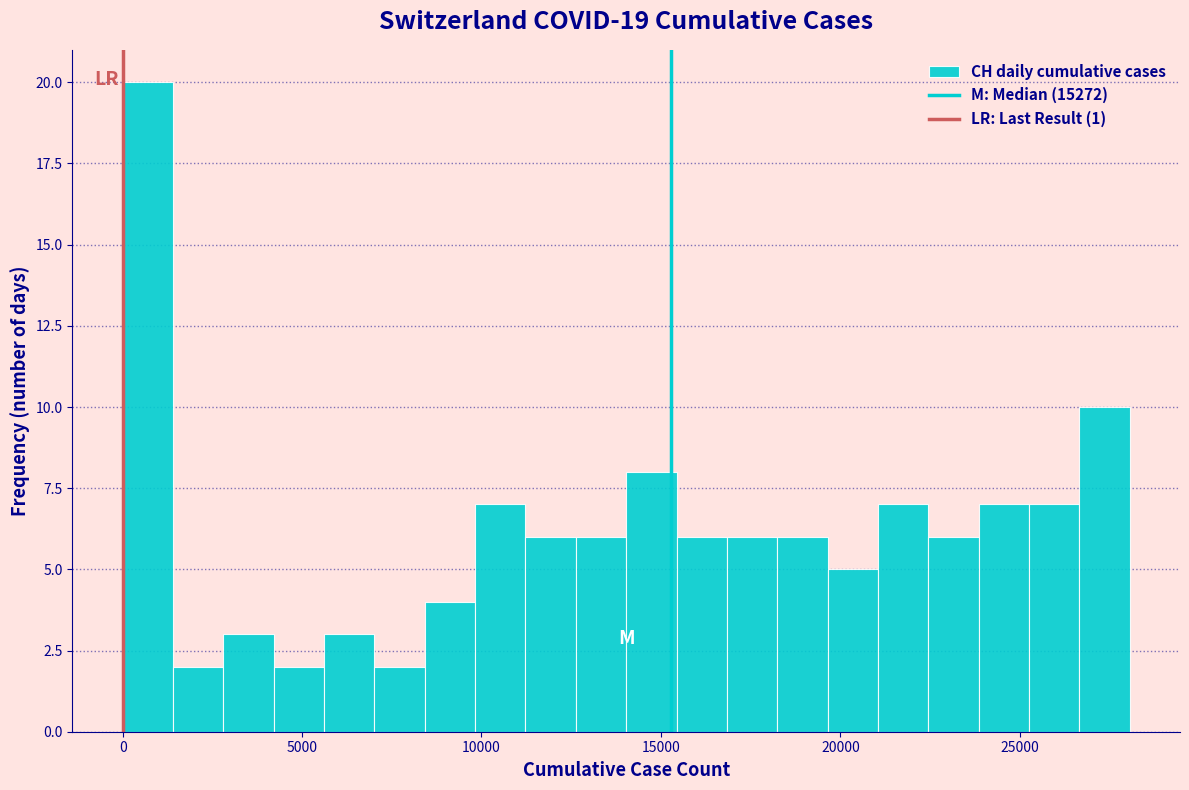

Around what value on the x-axis is the tallest bar? Give the approximate position of its centre, as read against the axis.

500